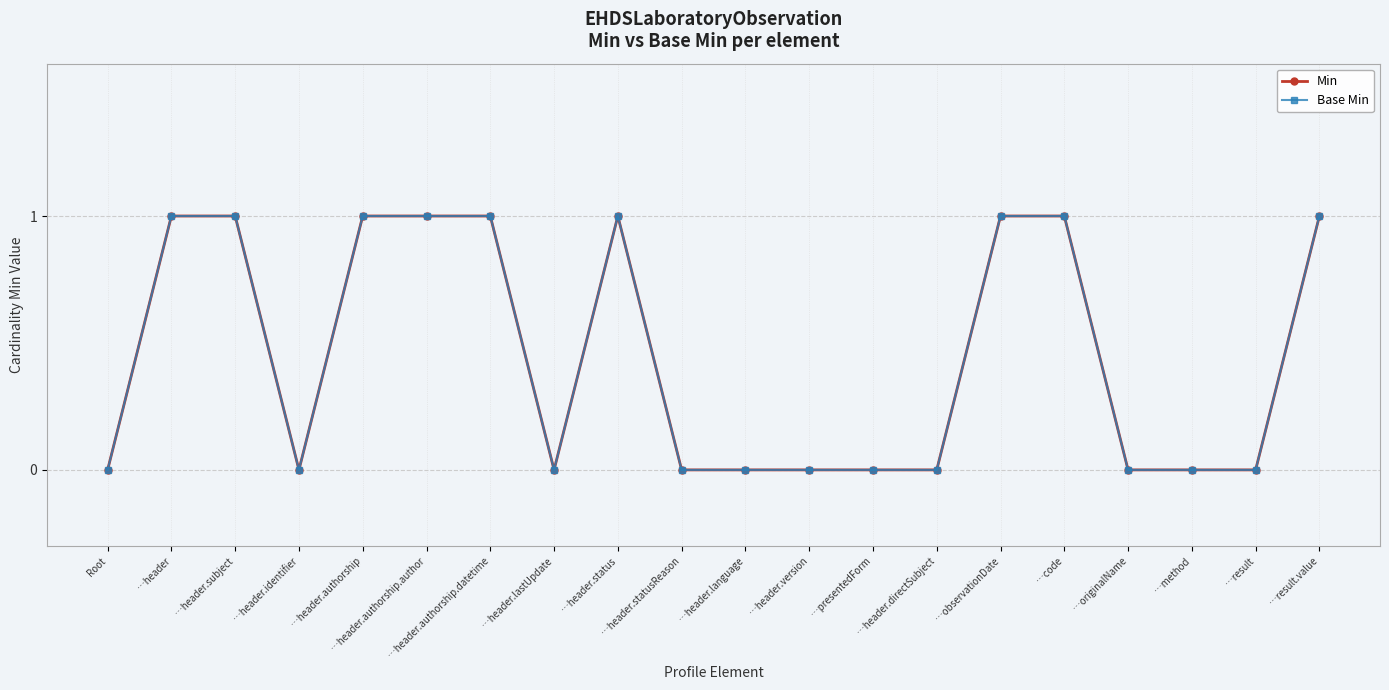

In Base Min, how many points are lower than both neighbors (excluding endpoints)?

2